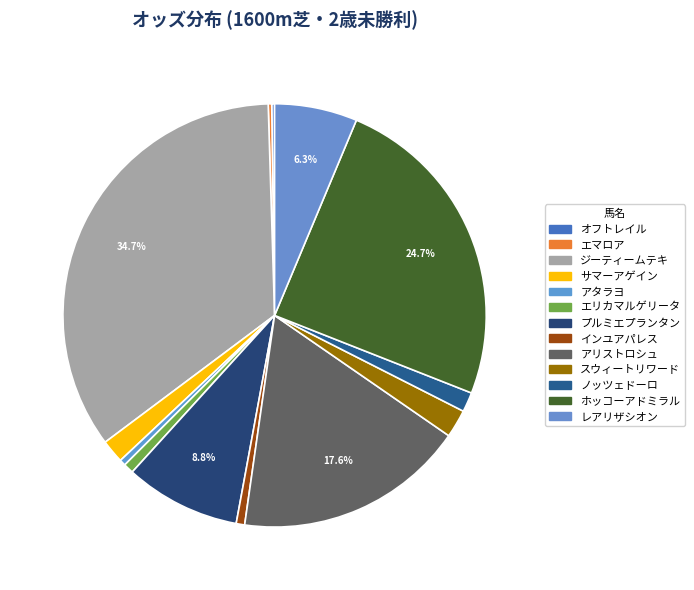

Combined, what portion of the pie is スウィートリワード and エマロア?

2.4%